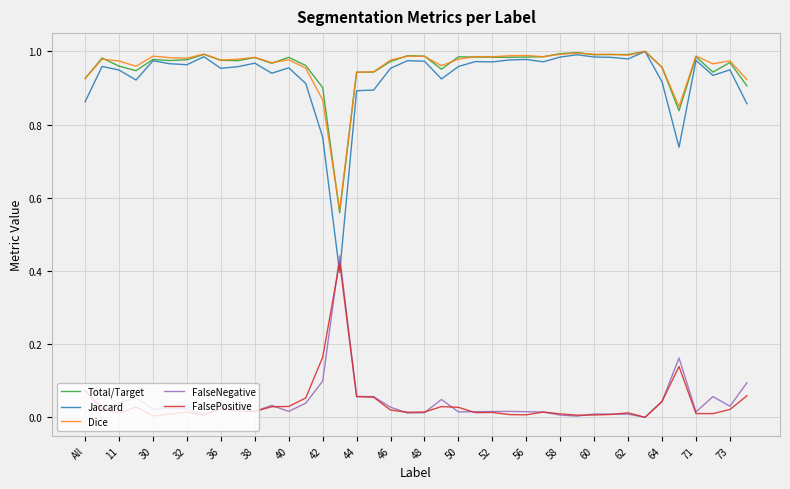

At how many categories does at least one series exceed 0?

40